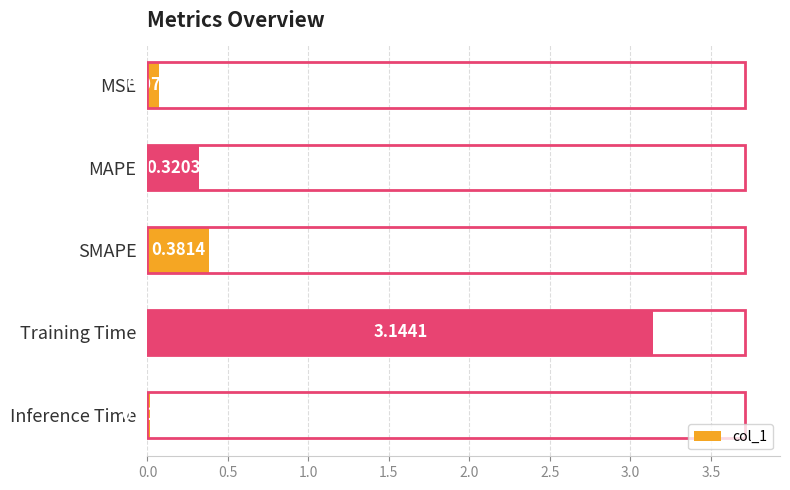

What is the label of the 3rd bar from the top?

SMAPE